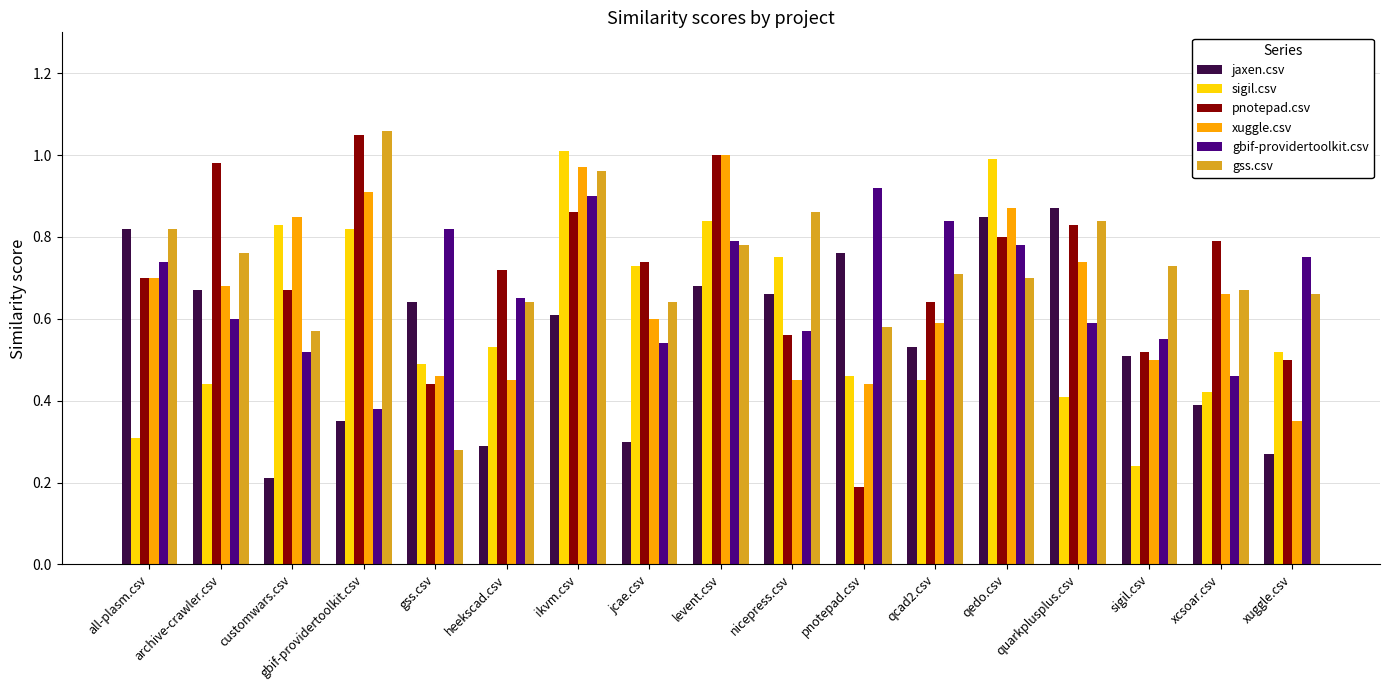

Which series has the widest spread of values?

pnotepad.csv